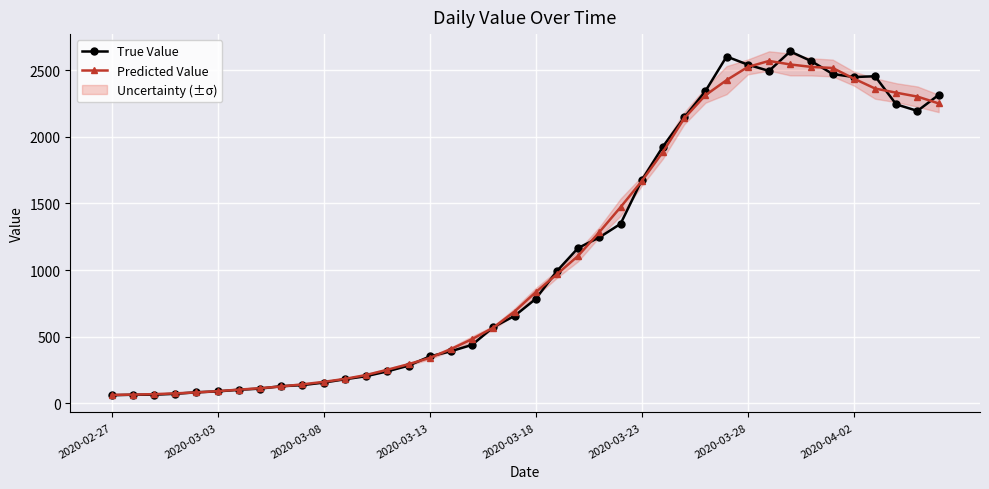

True or false: Predicted Value has more than 0 points higher than both neighbors.

True